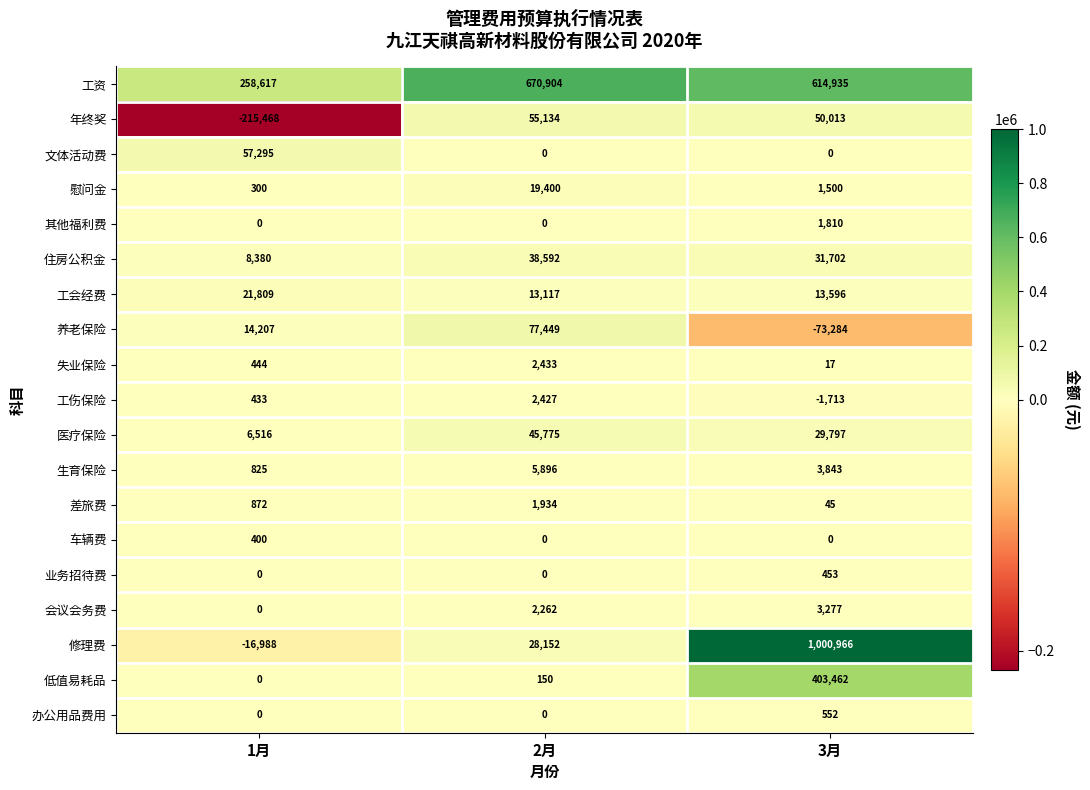

Rank the series by their maximum value, from lowest to highest.

车辆费, 业务招待费, 办公用品费用, 其他福利费, 差旅费, 工伤保险, 失业保险, 会议会务费, 生育保险, 慰问金, 工会经费, 住房公积金, 医疗保险, 年终奖, 文体活动费, 养老保险, 低值易耗品, 工资, 修理费